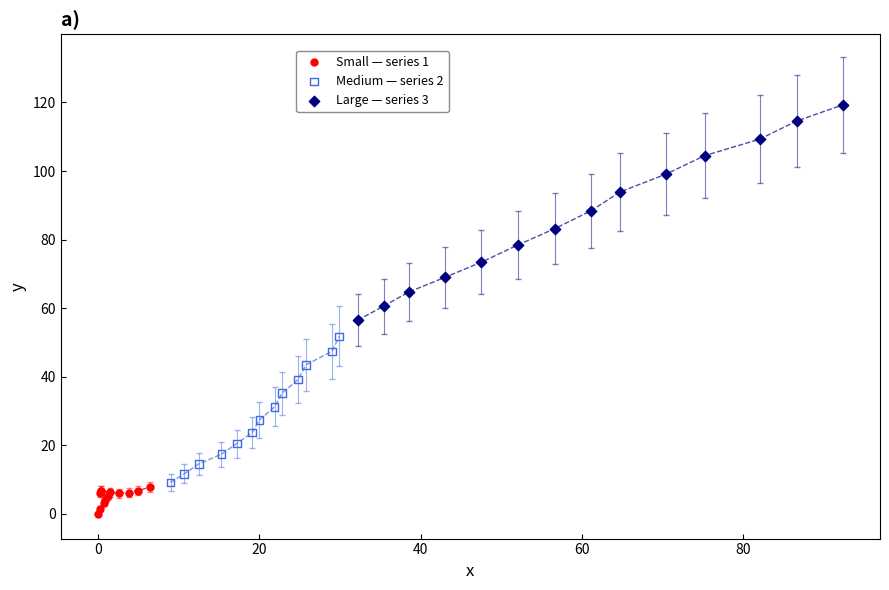

Which series reaches the minimum Y coordinate?

Small — series 1